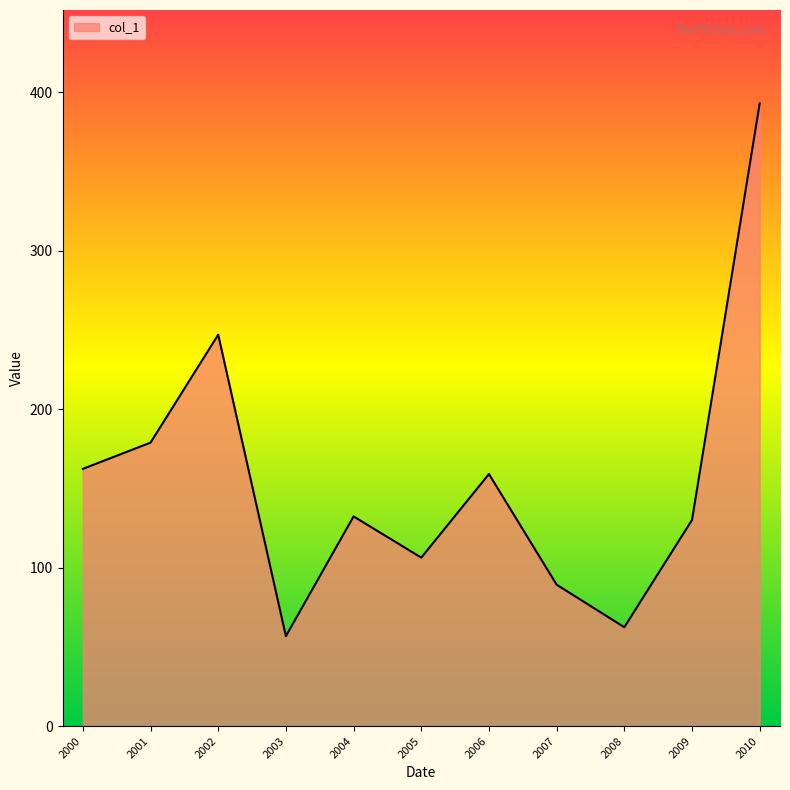

At which label is the value closest to 224?

2002